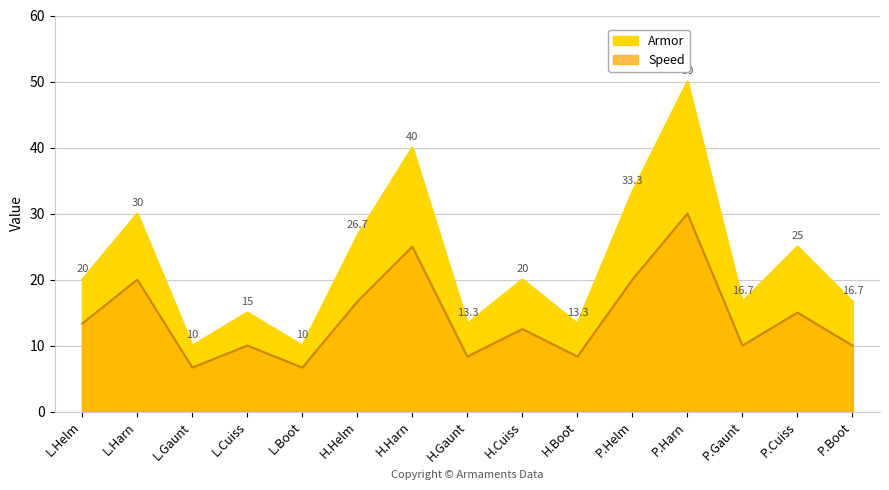

Does the chart display data point markers on the line(s)?

No